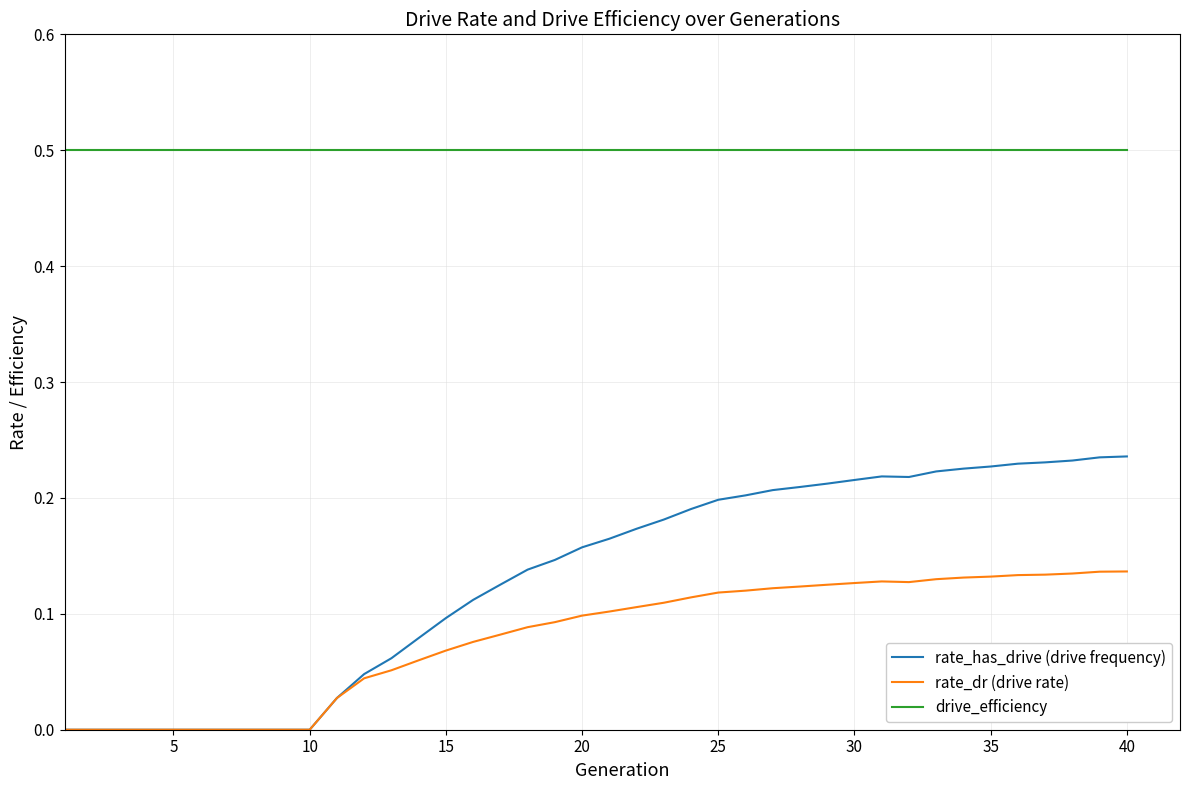

True or false: rate_has_drive (drive frequency) and drive_efficiency cross at least once.

False